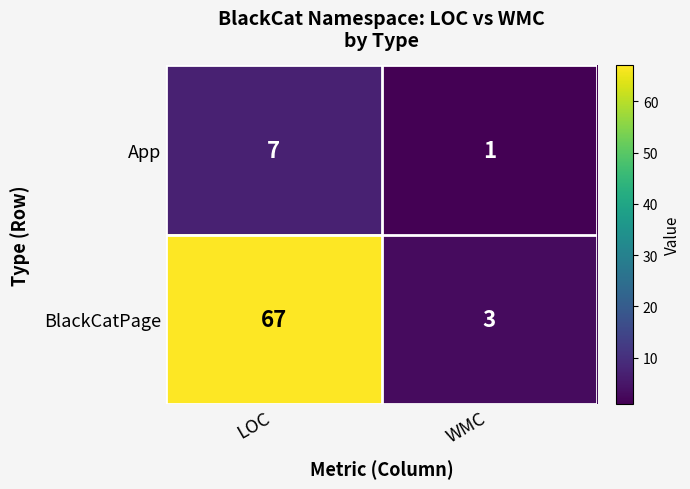

Rank the series by their average value, from highest to lowest.

BlackCatPage, App